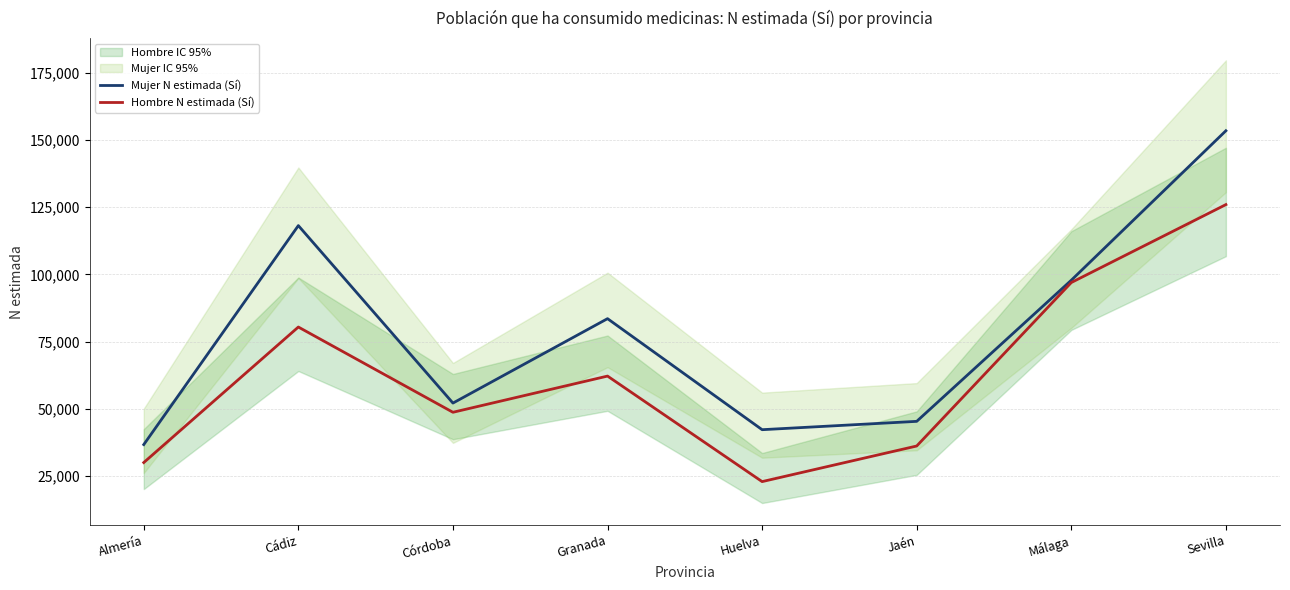

What is the difference between the Mujer N estimada (Sí) values at Jaén and Huelva?

3100